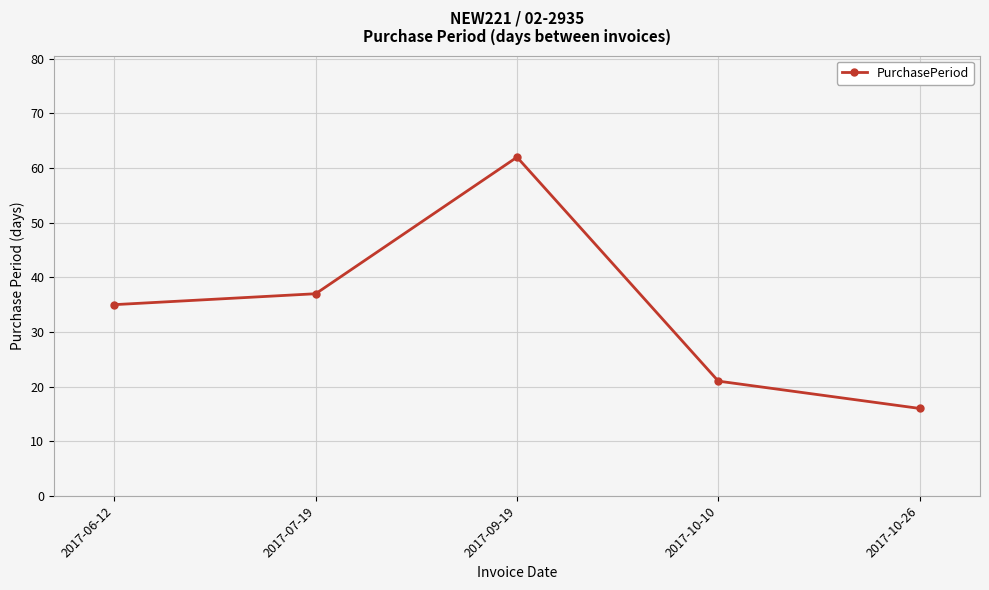

Is it true that the value at 2017-09-19 is 83?

False